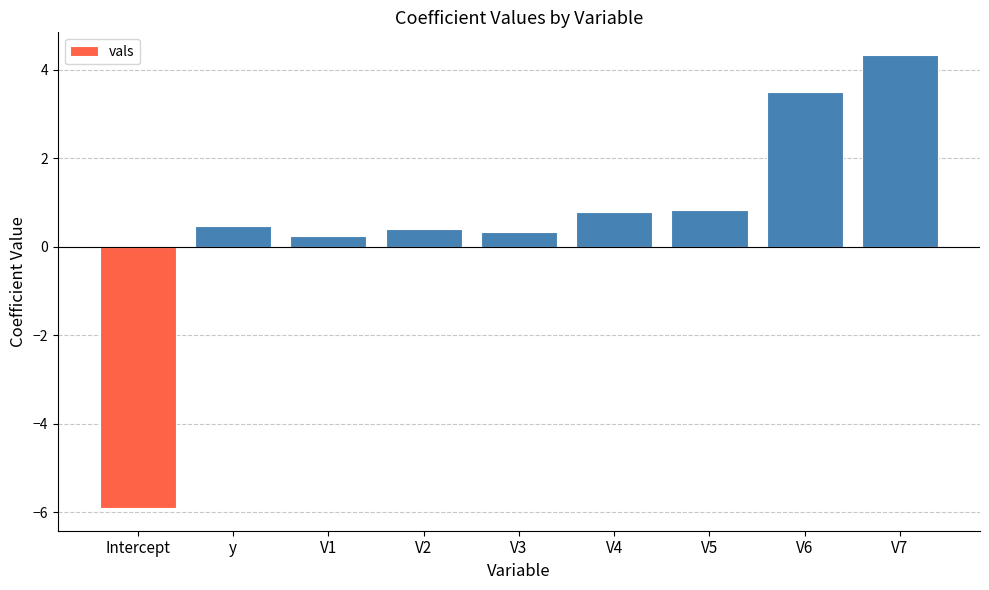

What is the value of the 9th bar from the left?

4.3